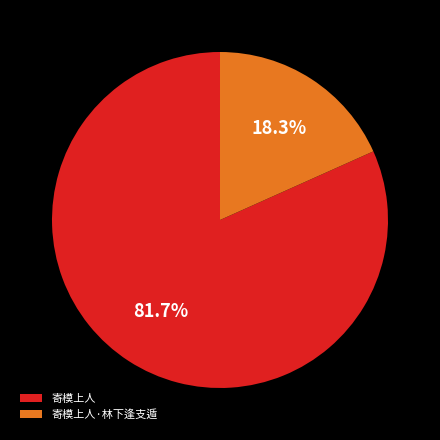

Which has a higher value, 寄模上人 or 寄模上人·林下逢支遁?

寄模上人